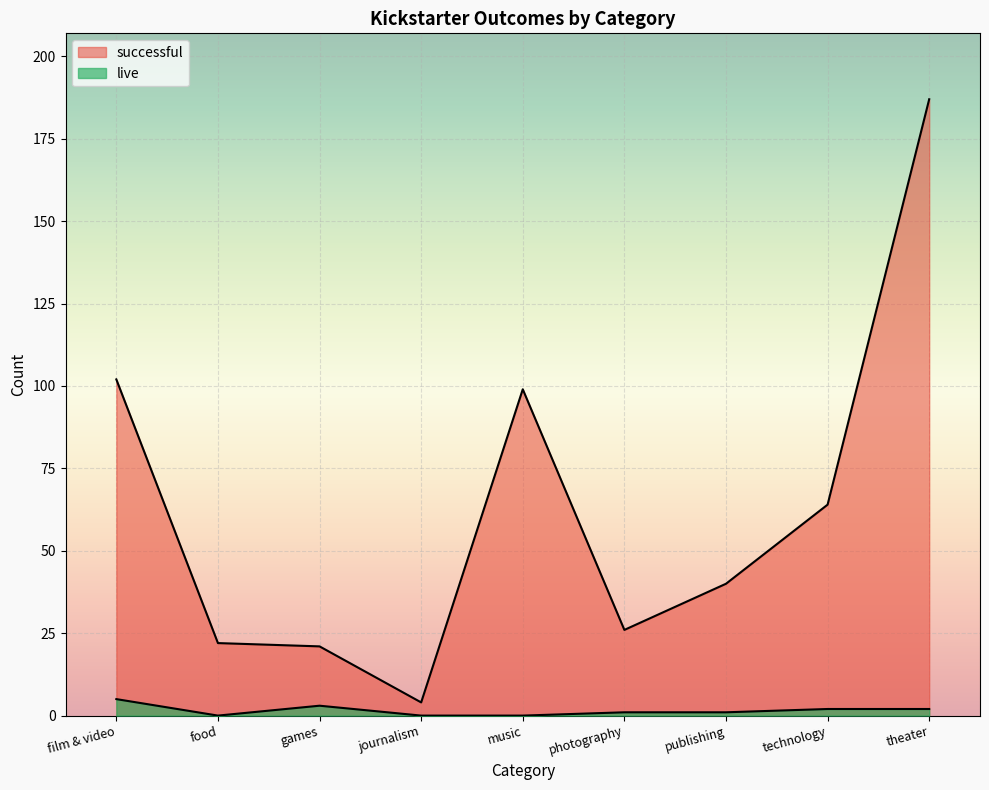

What position from the right is technology?

2